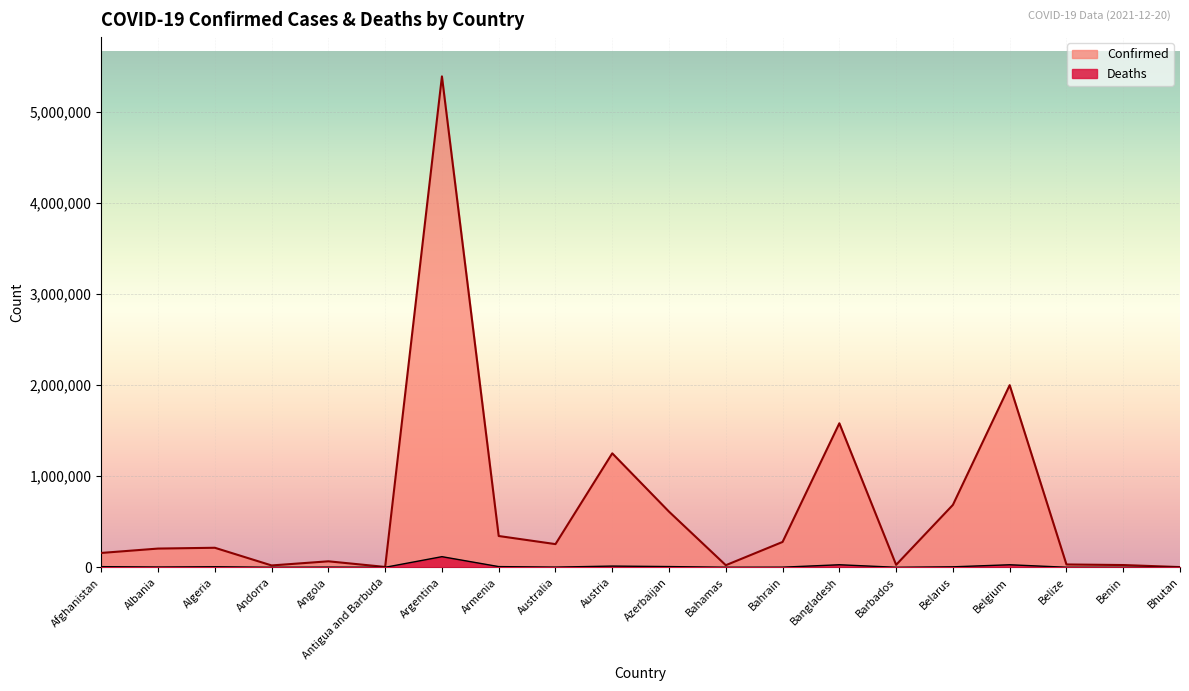

True or false: Confirmed and Deaths cross at least once.

False